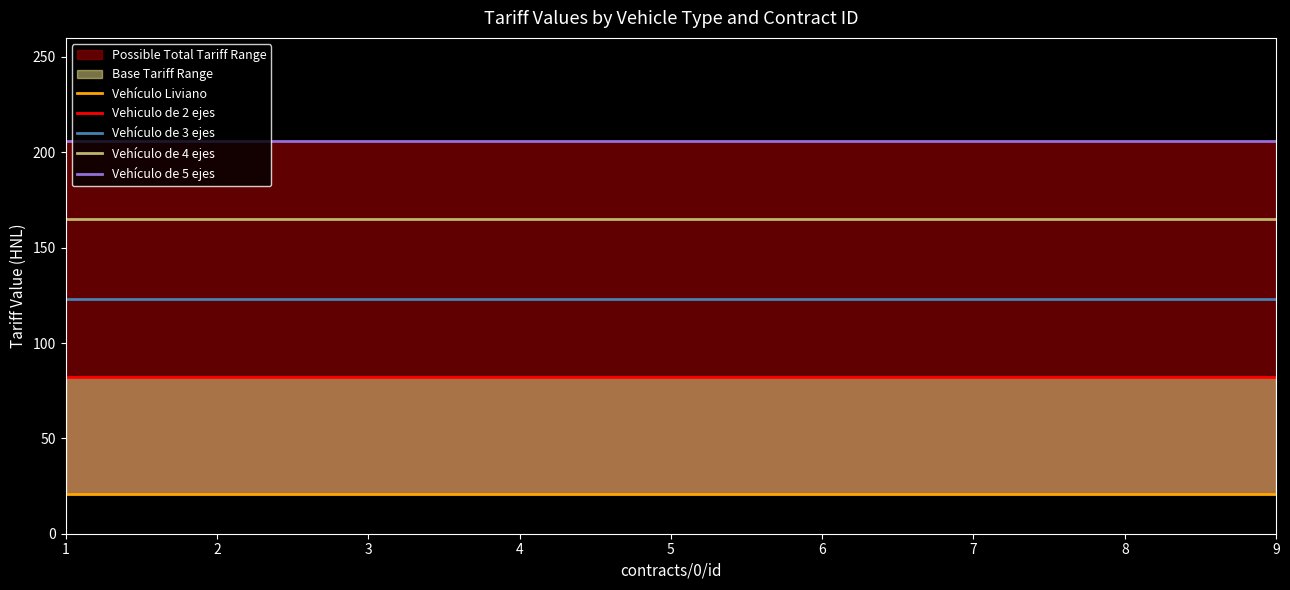

True or false: Vehículo de 3 ejes and Vehículo de 4 ejes cross at least once.

False